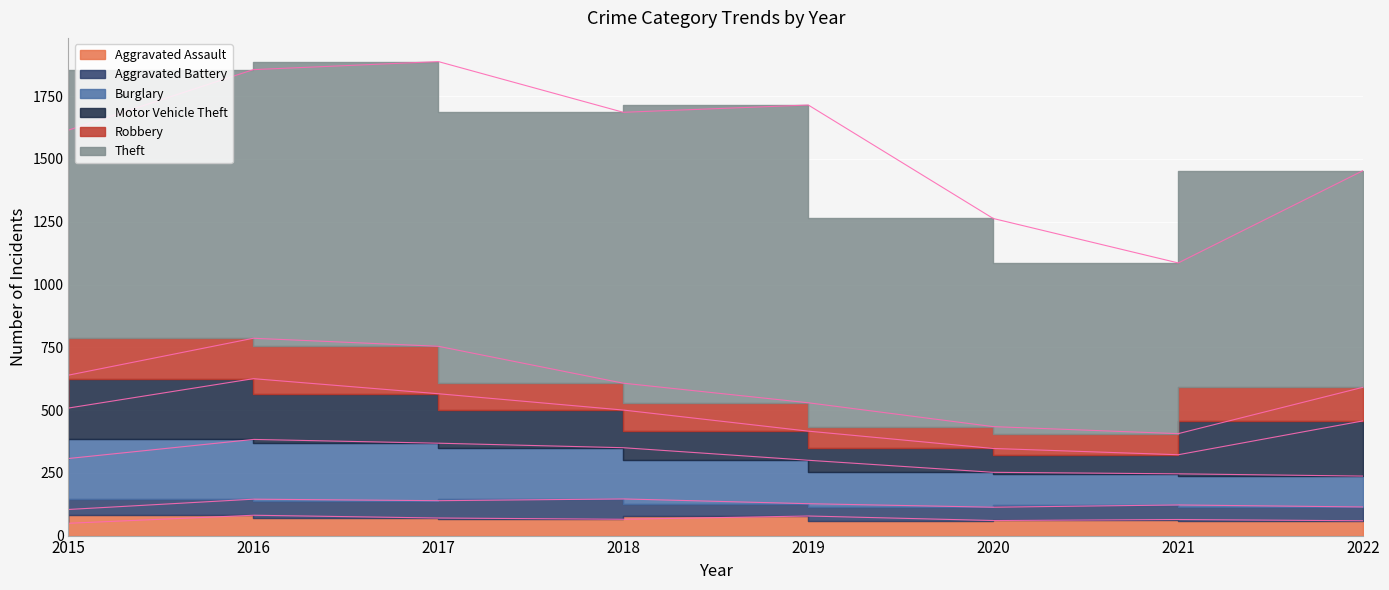

What are all the series names shown in the legend?

Aggravated Assault, Aggravated Battery, Burglary, Motor Vehicle Theft, Robbery, Theft